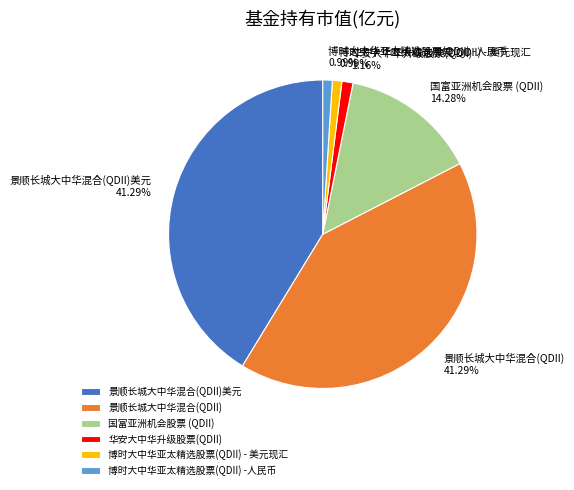

Is there any slice that represents more than half of the pie?

No